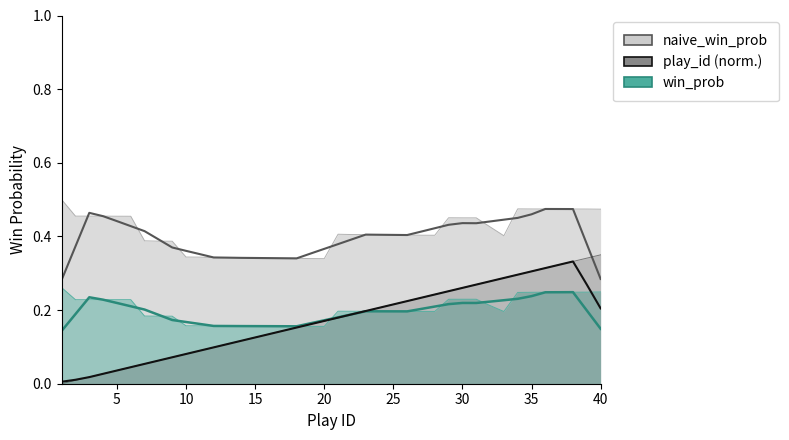

List the series in order of their peak value, lowest first.

win_prob, play_id, naive_win_prob